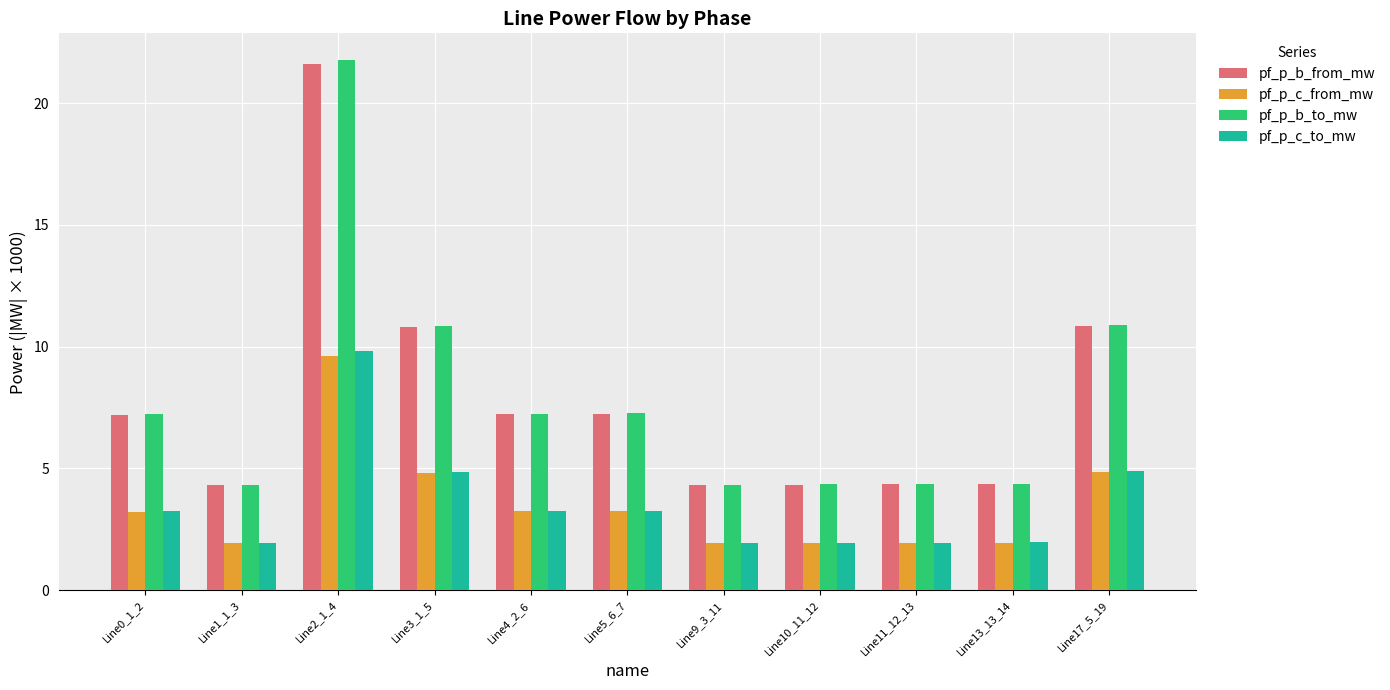

What is the average value of the pf_p_b_to_mw series?

7.9